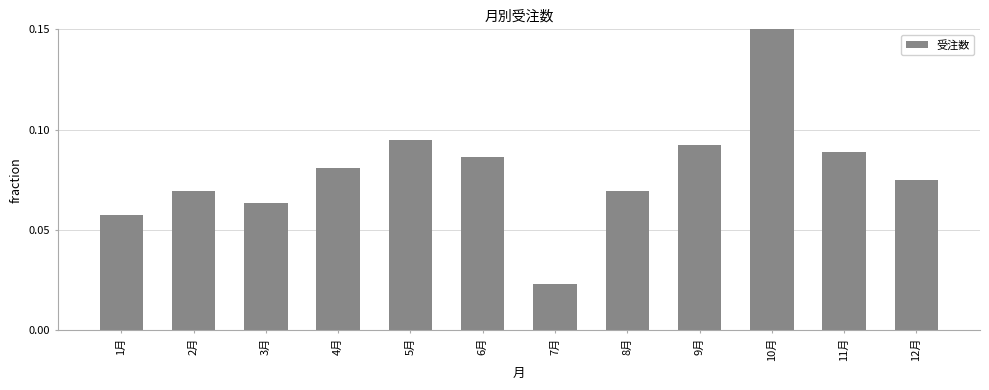

What position from the right is 10月?

3